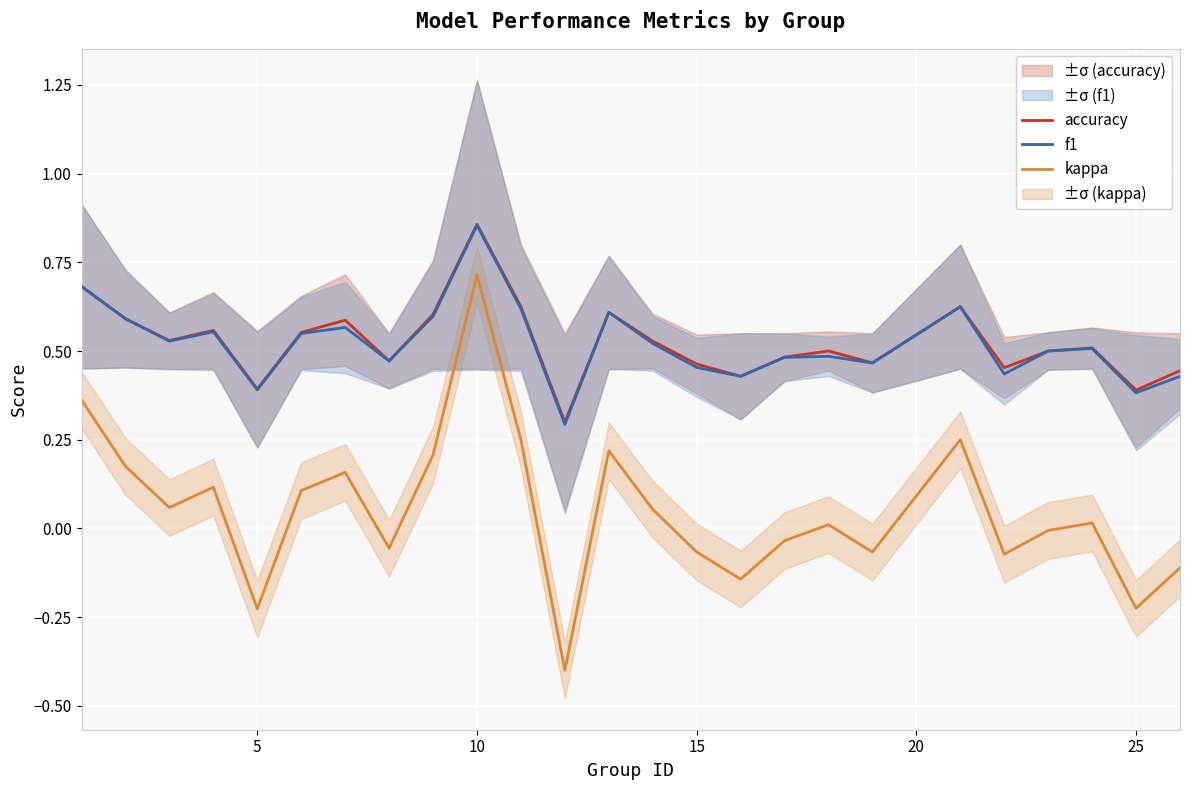

True or false: f1 and accuracy cross at least once.

False